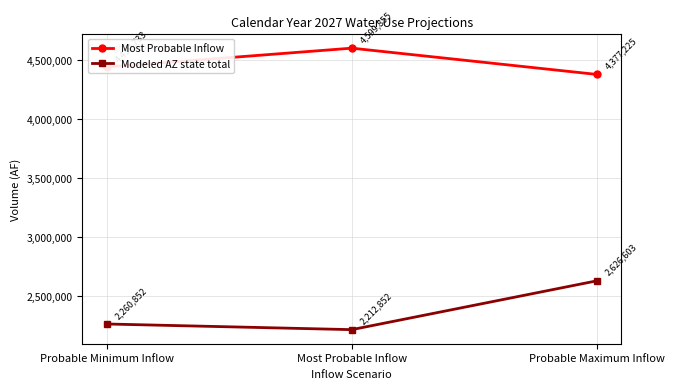

What is the sum of the Most Probable Inflow values at Probable Minimum Inflow and Probable Maximum Inflow?

8816958